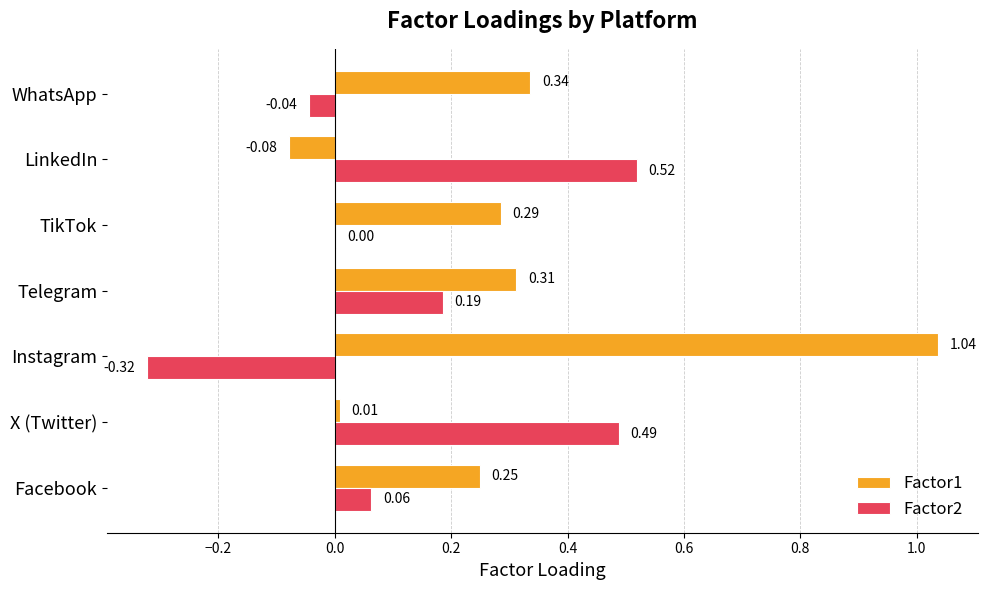

At which label is Factor1 closest to 0?

X (Twitter)